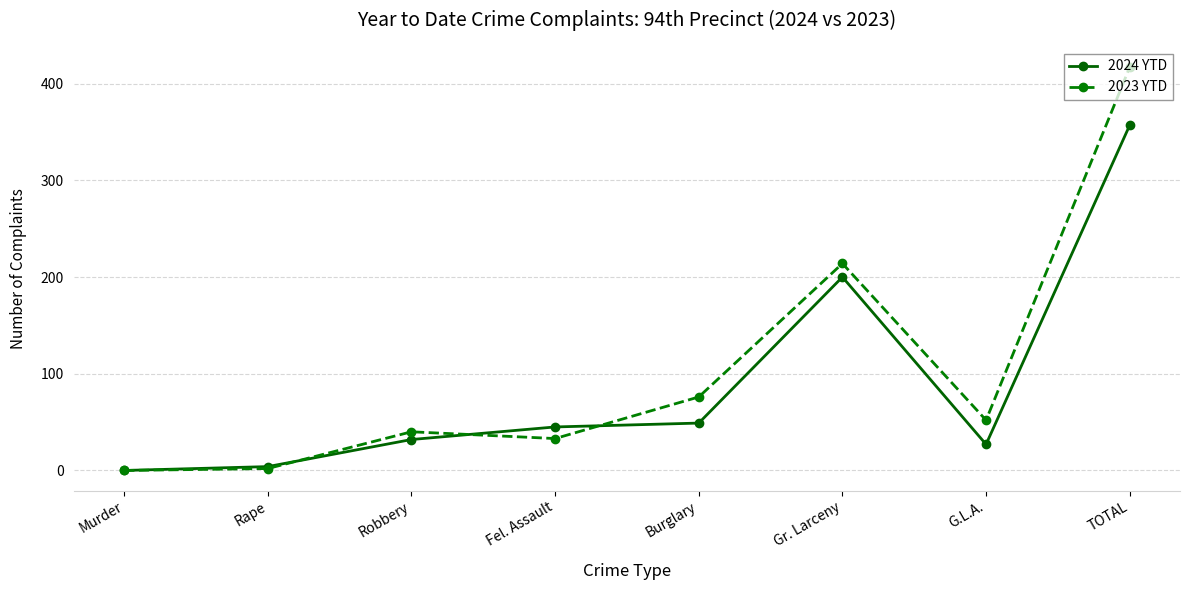

After their last crossing, which series has the higher values: 2023 YTD or 2024 YTD?

2023 YTD